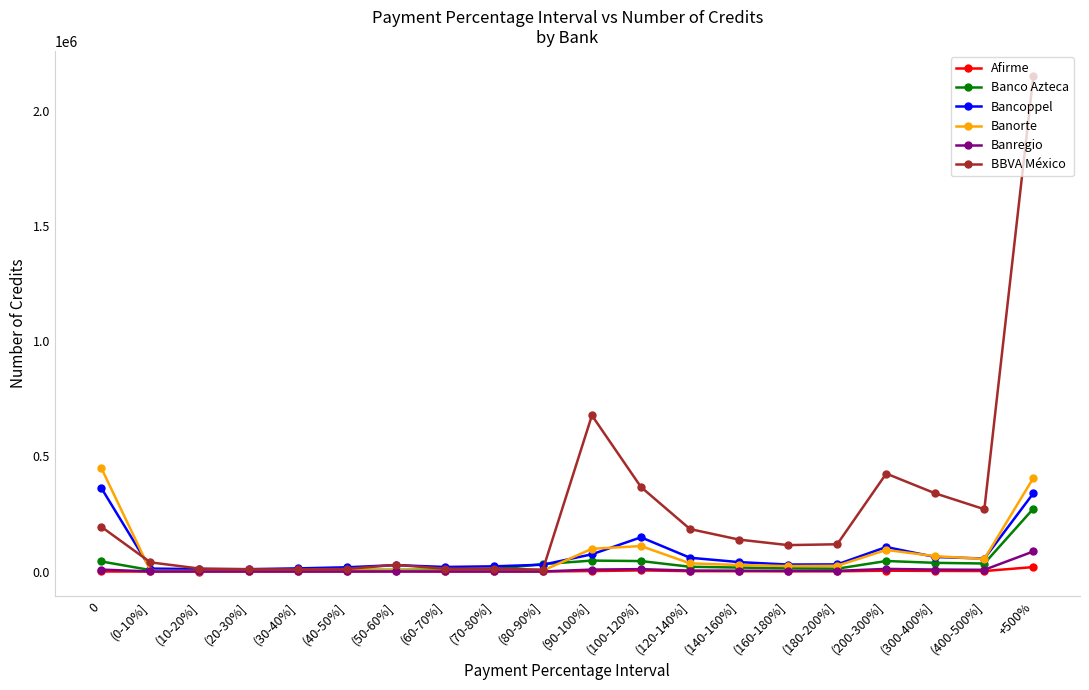

What is the difference between the maximum and minimum values in the Afirme series?

19268